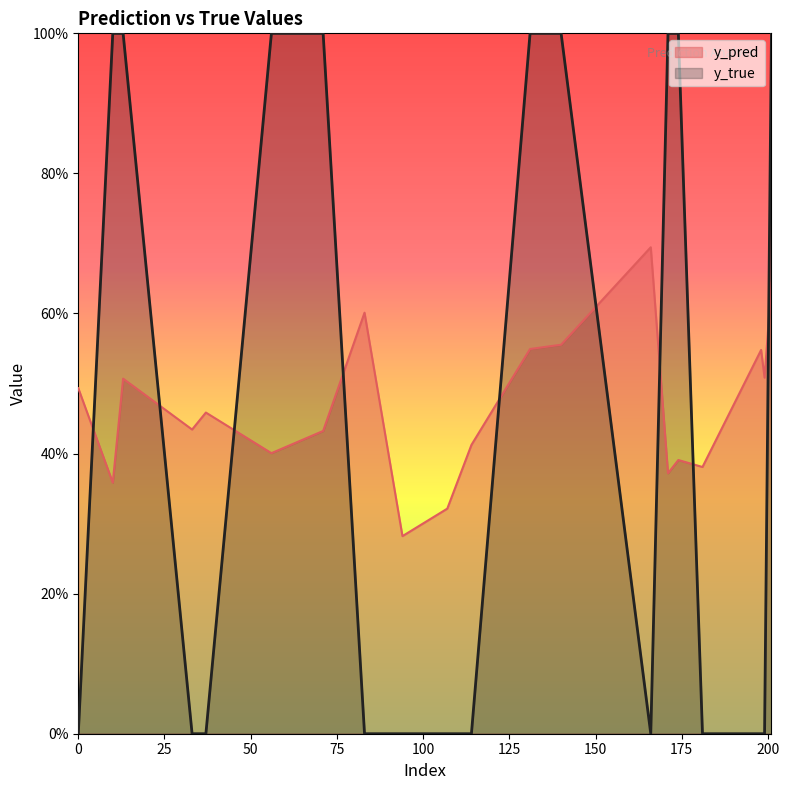

What is the difference between the y_pred values at 171 and 37?

0.1